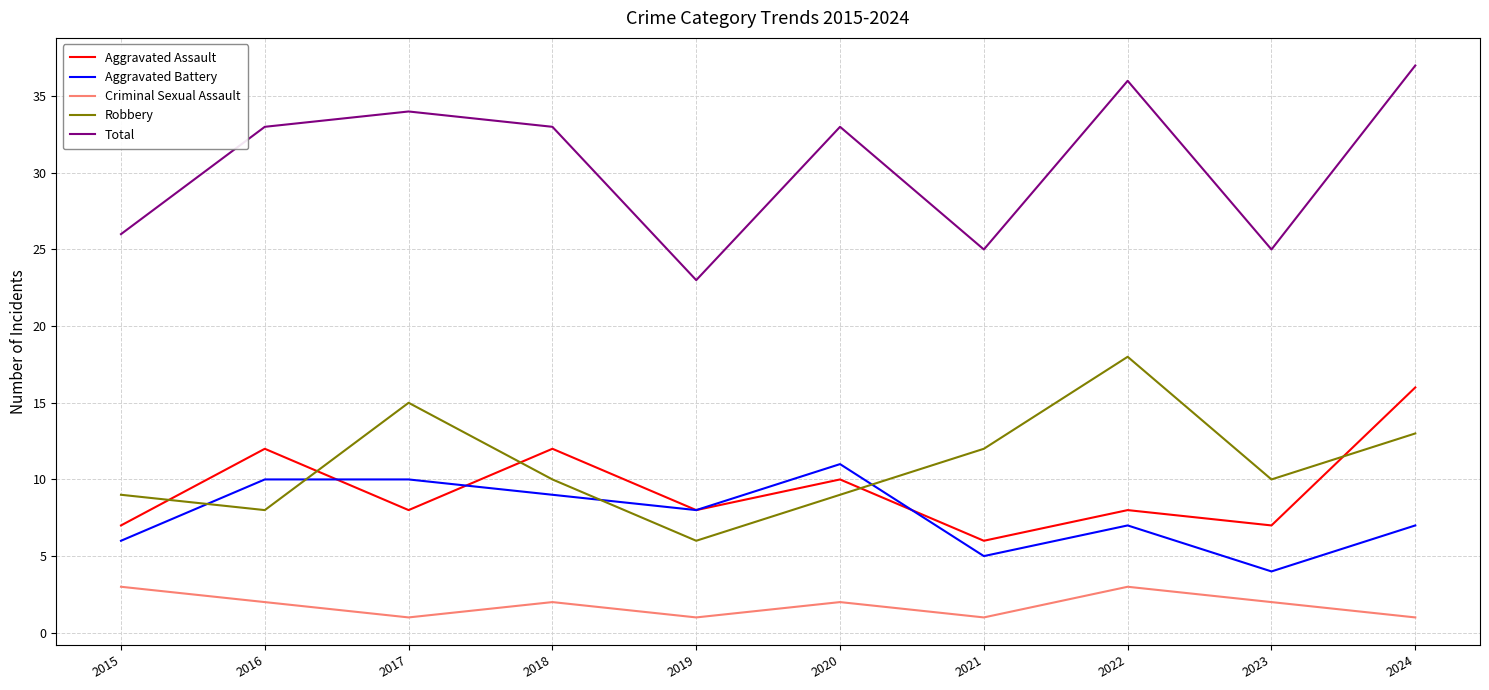

True or false: Robbery and Criminal Sexual Assault intersect in this chart.

False